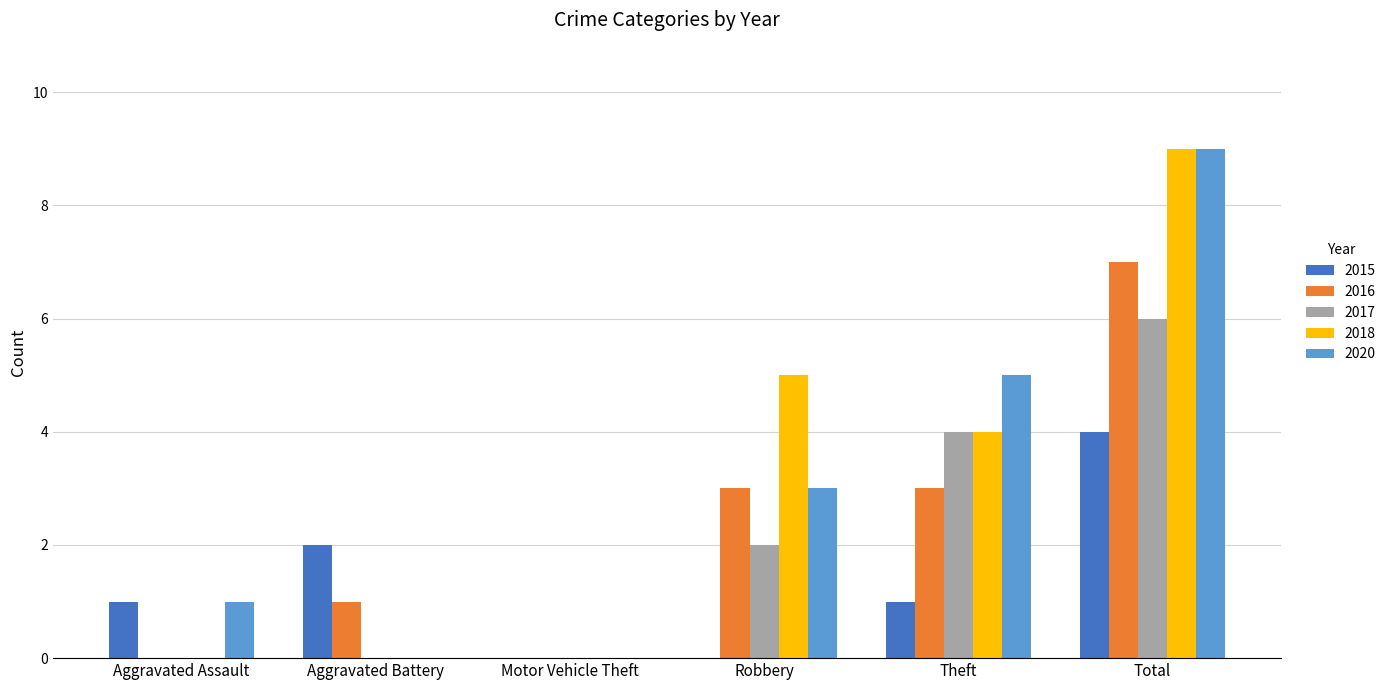

Which label corresponds to the largest value in the chart?

Total